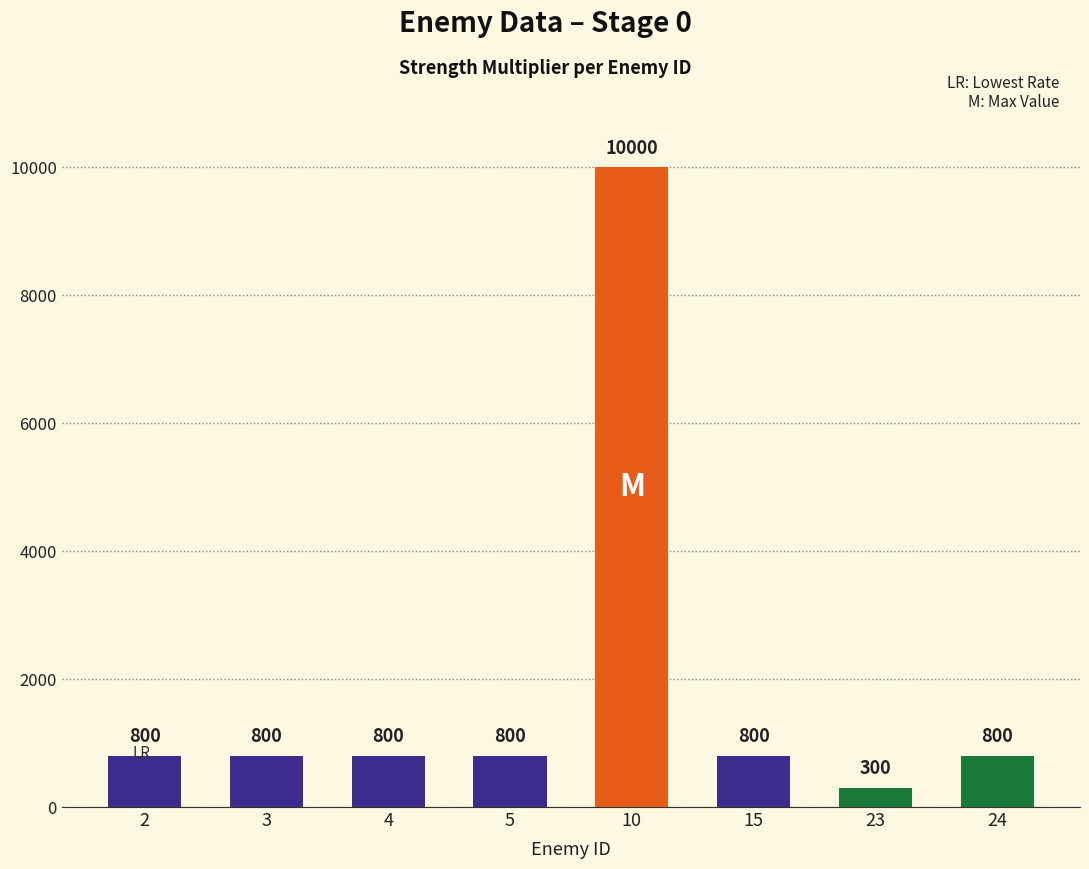

What is the approximate value at 15?

800